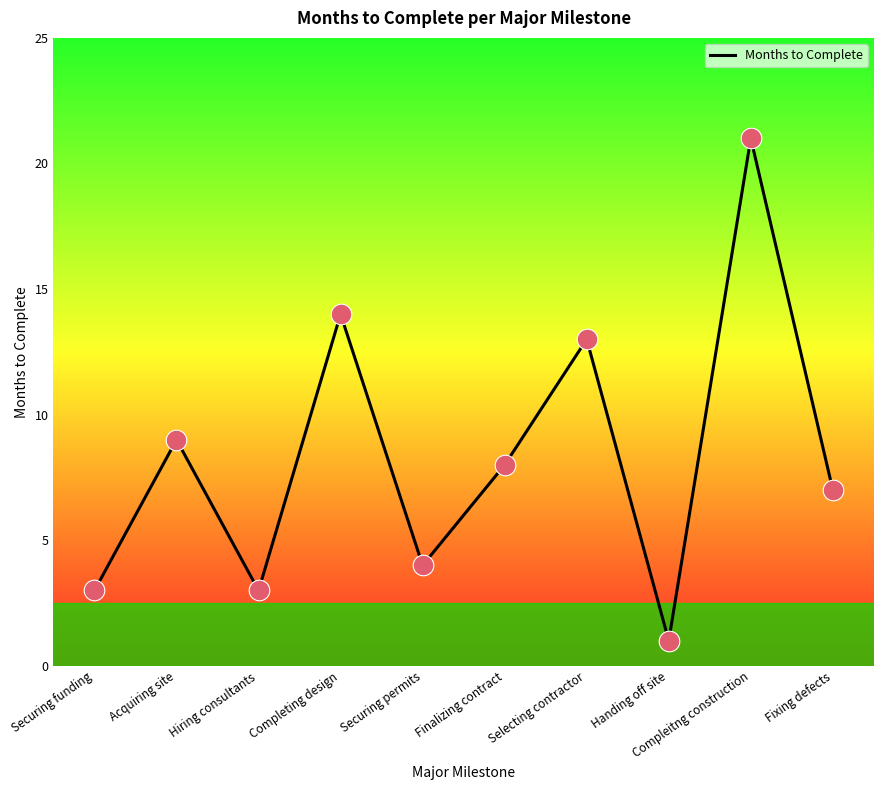

What is the ratio of the value at Compleitng construction to the value at Acquiring site?

2.3